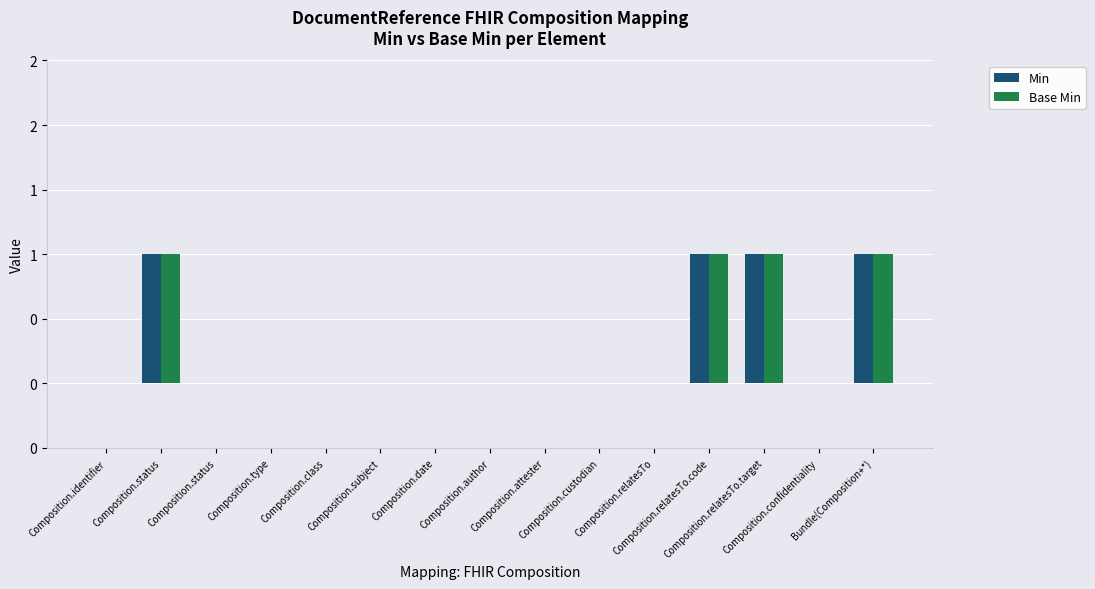

What are all the series names shown in the legend?

Min, Base Min